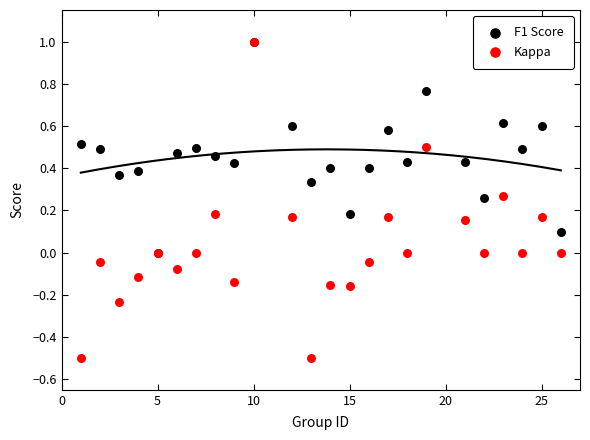

What are all the series names shown in the legend?

F1 Score, Kappa